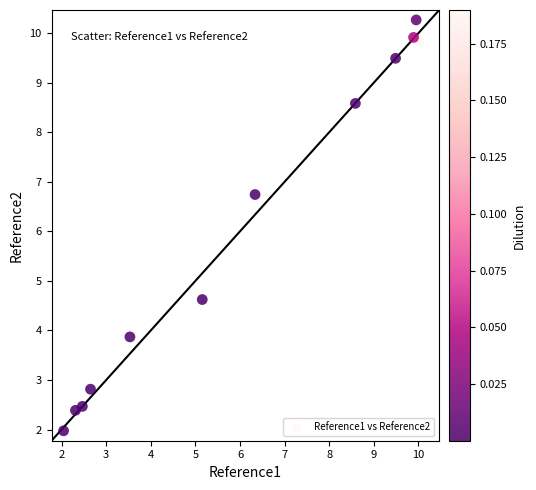

What Y value in the scatter plot is closest to 6?

6.7